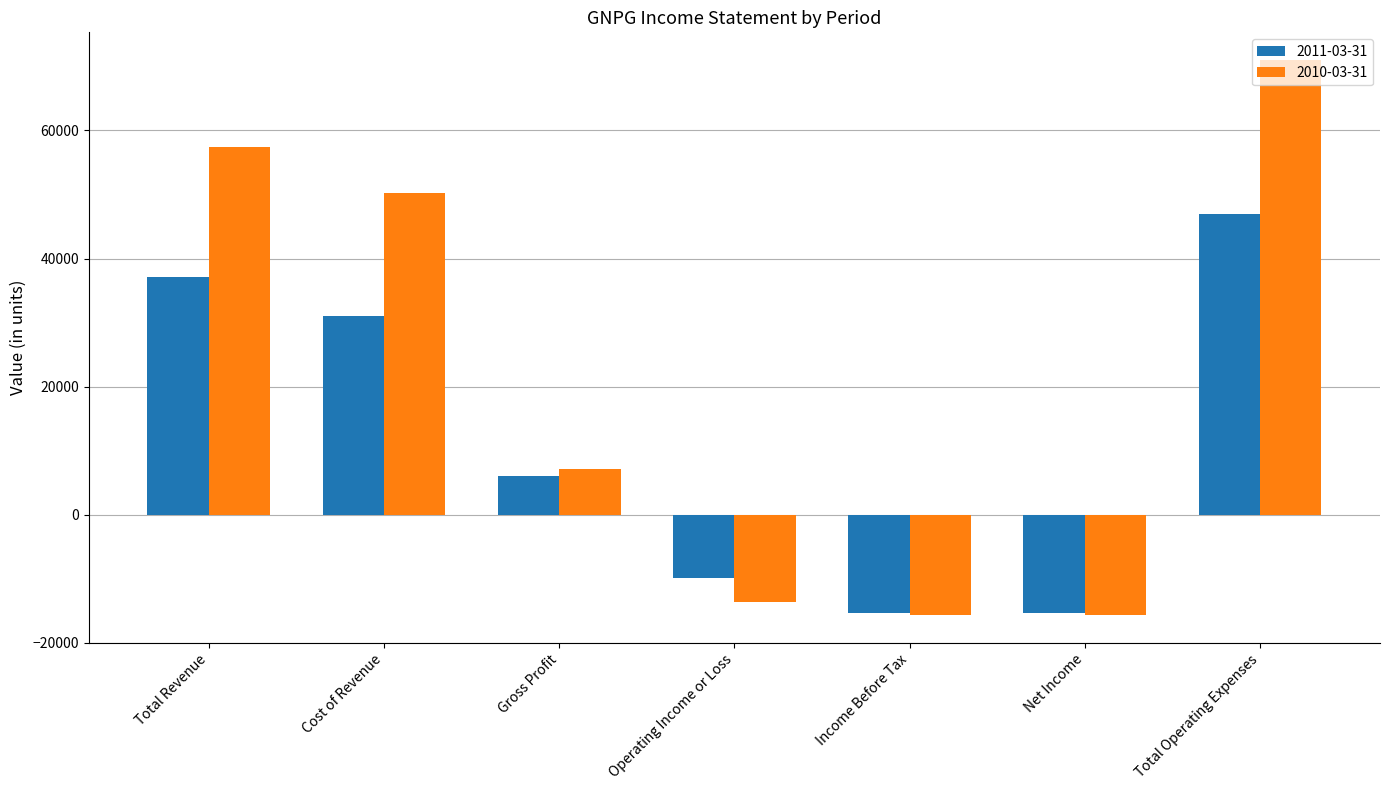

What is the difference between the highest and lowest values at Total Operating Expenses?

24100